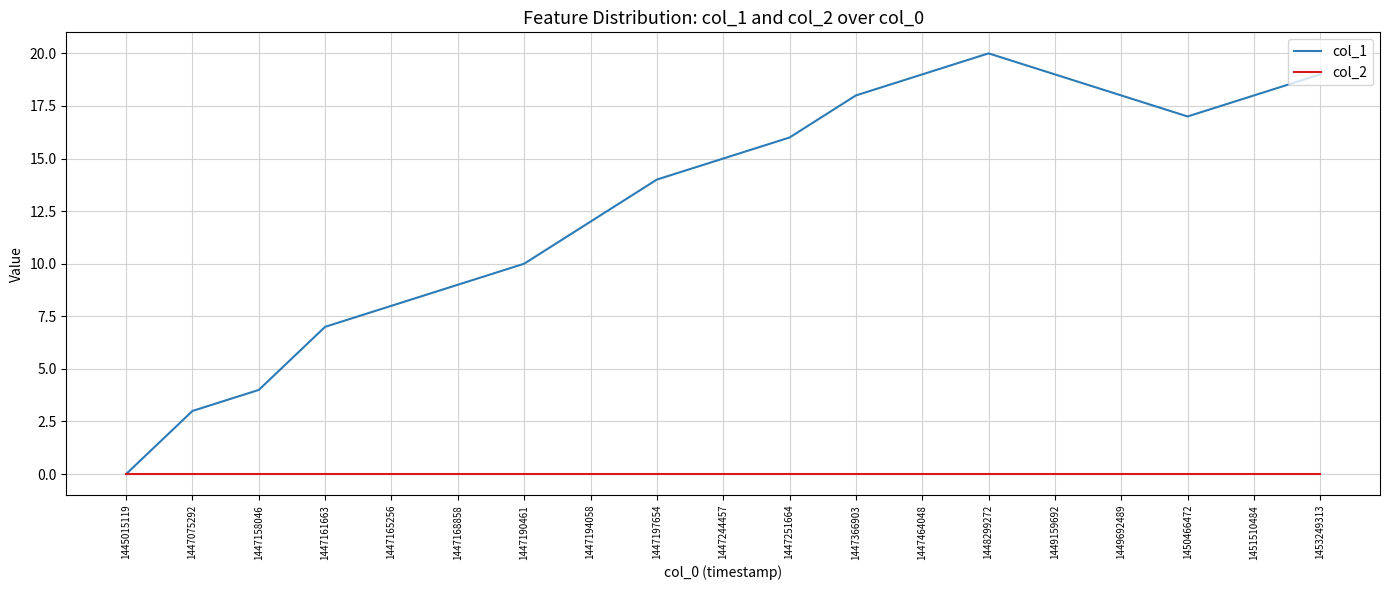

What is the total value across all series at 1447464048?

19